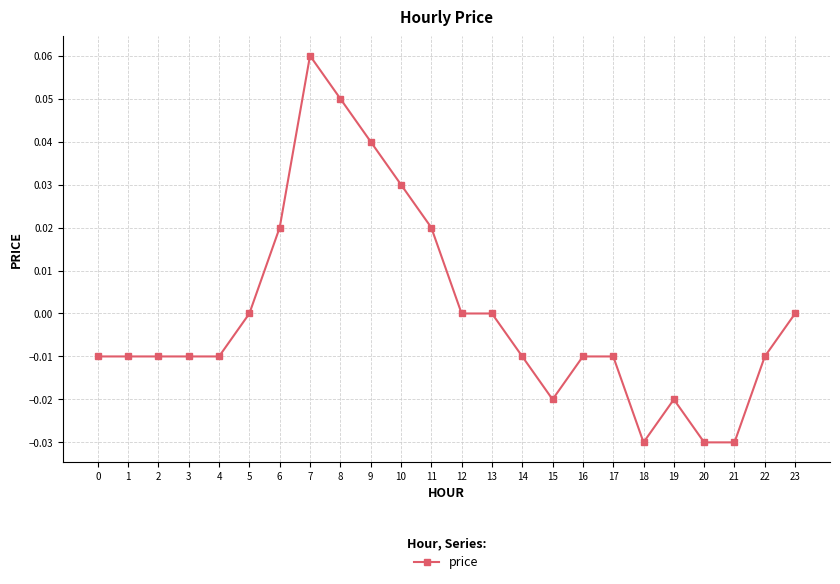

How many categories are shown in the chart?

24